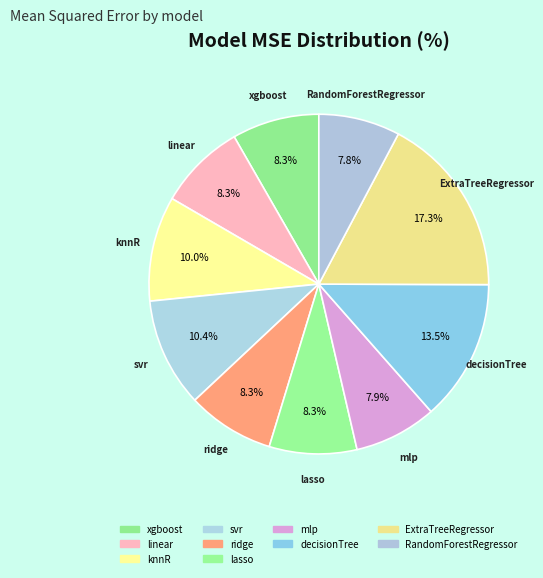

Count the number of slices in the pie.

10